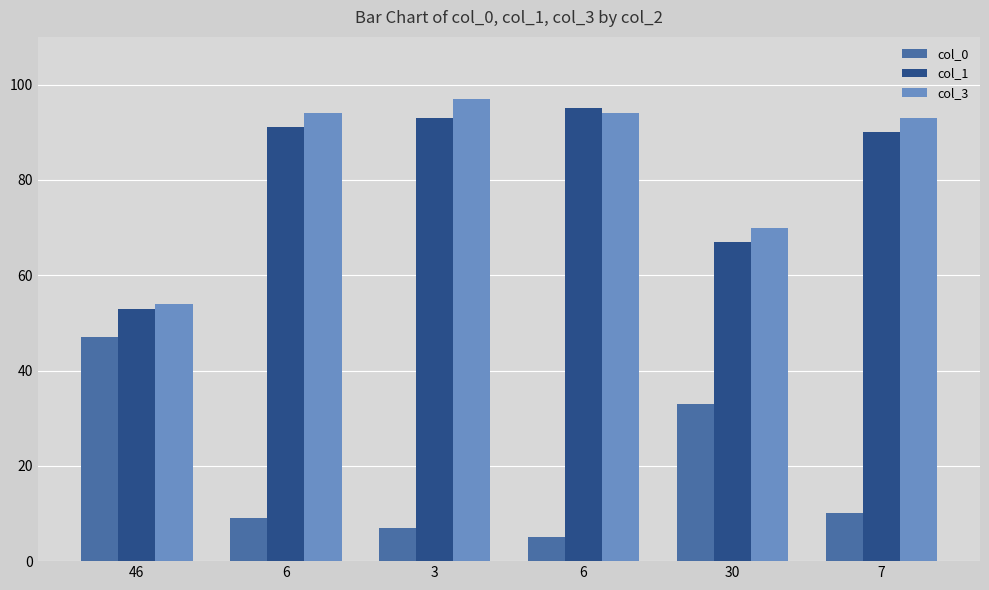

How many values in the col_3 series are below 94?

3